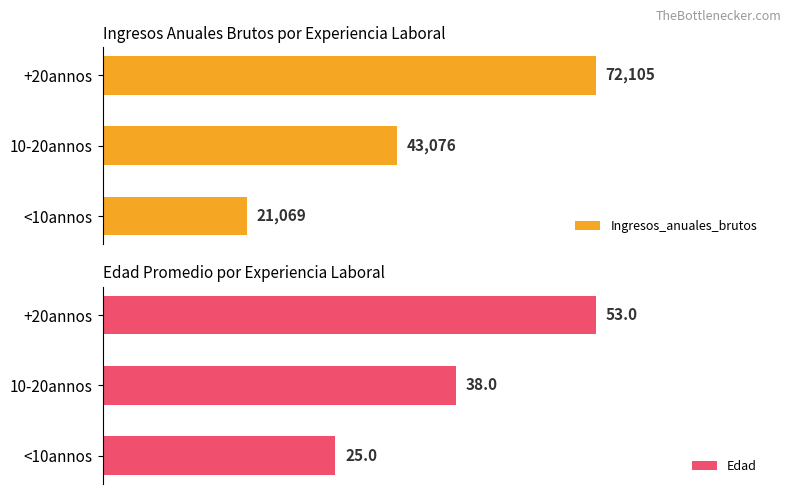

Which category has the lowest value in the Ingresos_anuales_brutos series?

<10annos